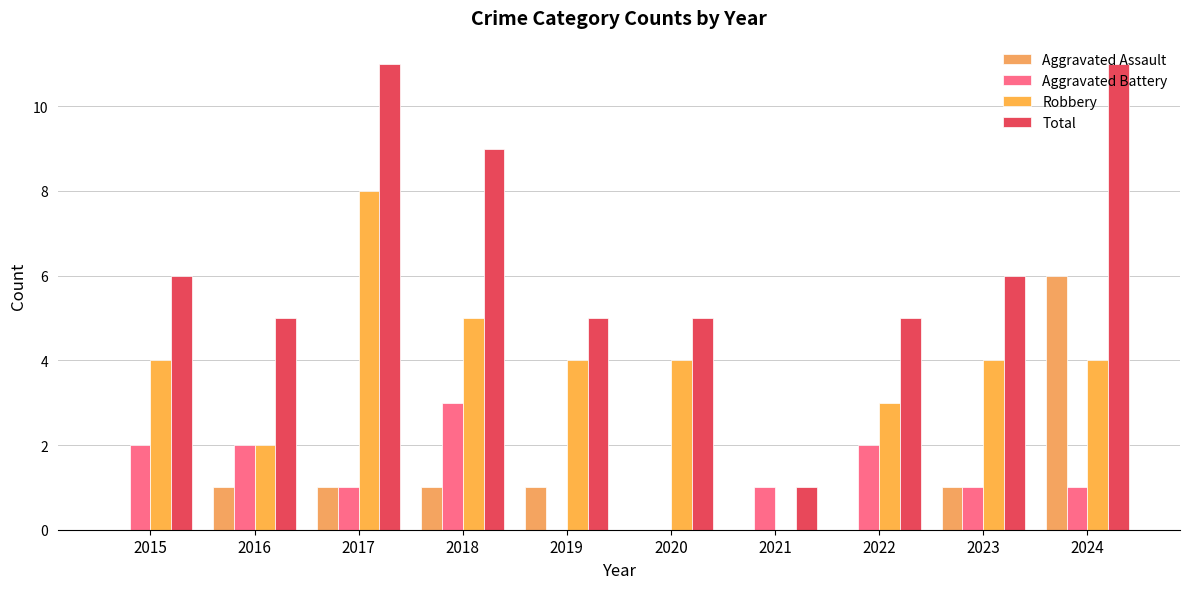

Count the number of data series in this chart.

4